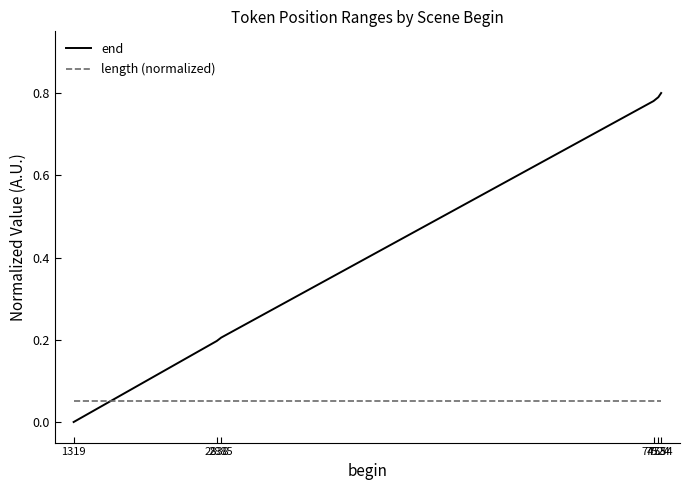

Which label corresponds to the smallest value in the chart?

1319